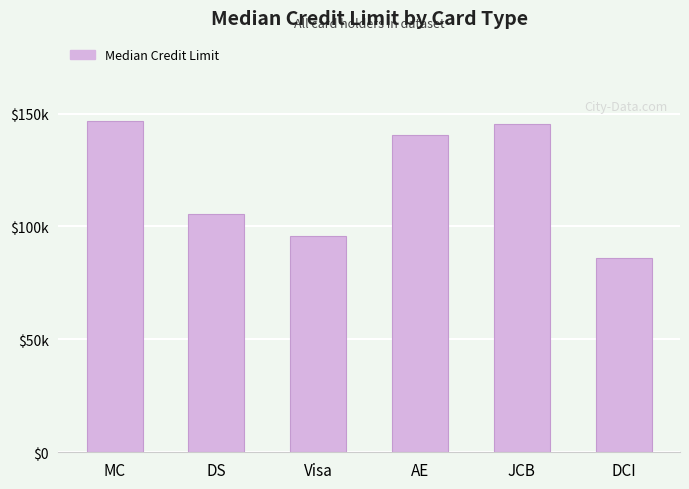

Does the chart contain any negative values?

No